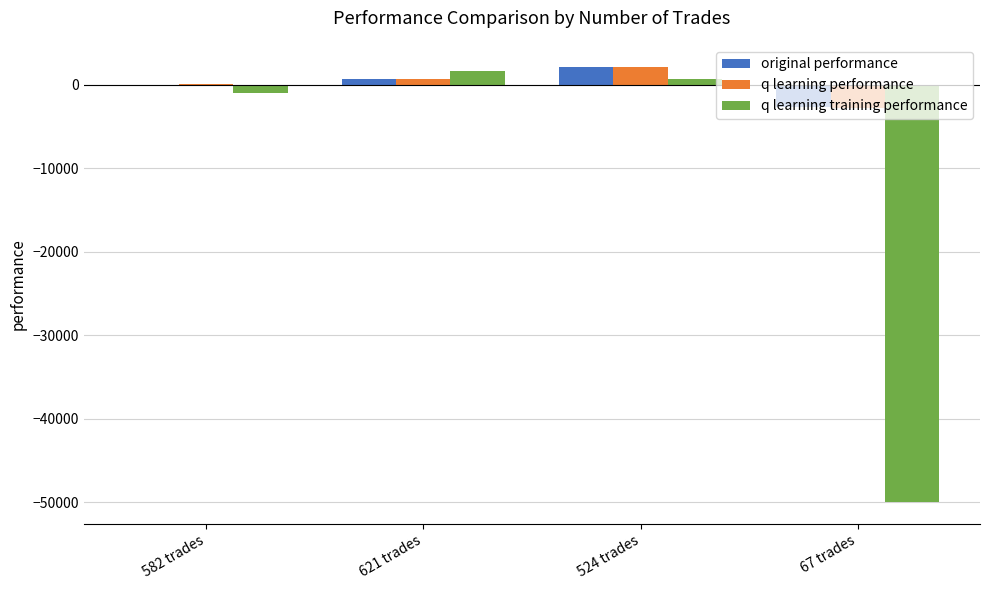

How many categories are shown in the chart?

4